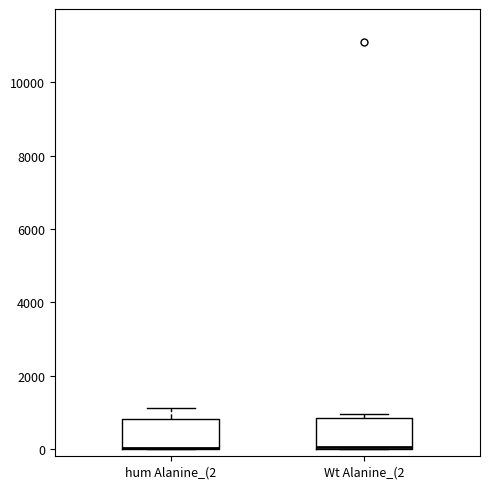

Reading left to right, read every box against the y-axis: the position of its median line, the range the box covers, and the ends of its whiskers. The values are not printed on the chart, so give them approximately, as read against the axis.

hum Alanine_(2: median 0 (drawn on the box's lower edge), box 0 to 800, whiskers 0 to 1200
Wt Alanine_(2: median 0 (drawn on the box's lower edge), box 0 to 800, whiskers 0 to 1000